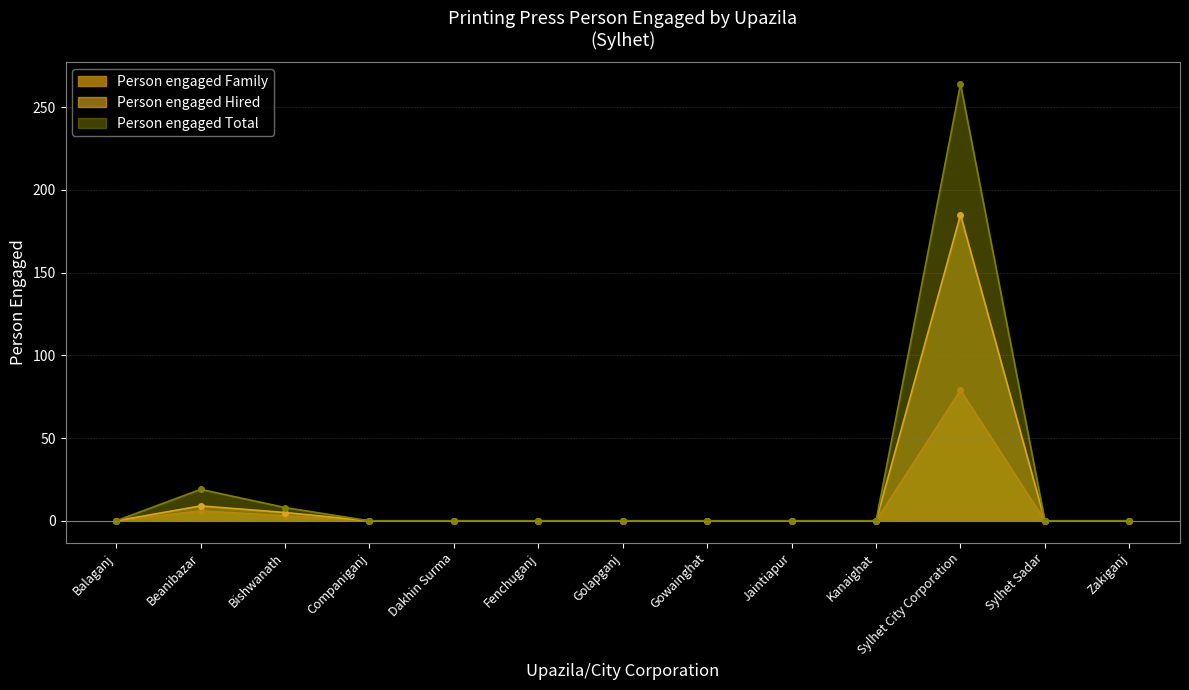

Reading right to left, list all the values displayed in this chart.

Person engaged Family: Zakiganj=0	Sylhet Sadar=0	Sylhet City Corporation=79	Kanaighat=0	Jaintiapur=0	Gowainghat=0	Golapganj=0	Fenchuganj=0	Dakhin Surma=0	Companiganj=0	Bishwanath=3	Beanibazar=6	Balaganj=0
Person engaged Hired: Zakiganj=0	Sylhet Sadar=0	Sylhet City Corporation=185	Kanaighat=0	Jaintiapur=0	Gowainghat=0	Golapganj=0	Fenchuganj=0	Dakhin Surma=0	Companiganj=0	Bishwanath=5	Beanibazar=9	Balaganj=0
Person engaged Total: Zakiganj=0	Sylhet Sadar=0	Sylhet City Corporation=264	Kanaighat=0	Jaintiapur=0	Gowainghat=0	Golapganj=0	Fenchuganj=0	Dakhin Surma=0	Companiganj=0	Bishwanath=8	Beanibazar=19	Balaganj=0